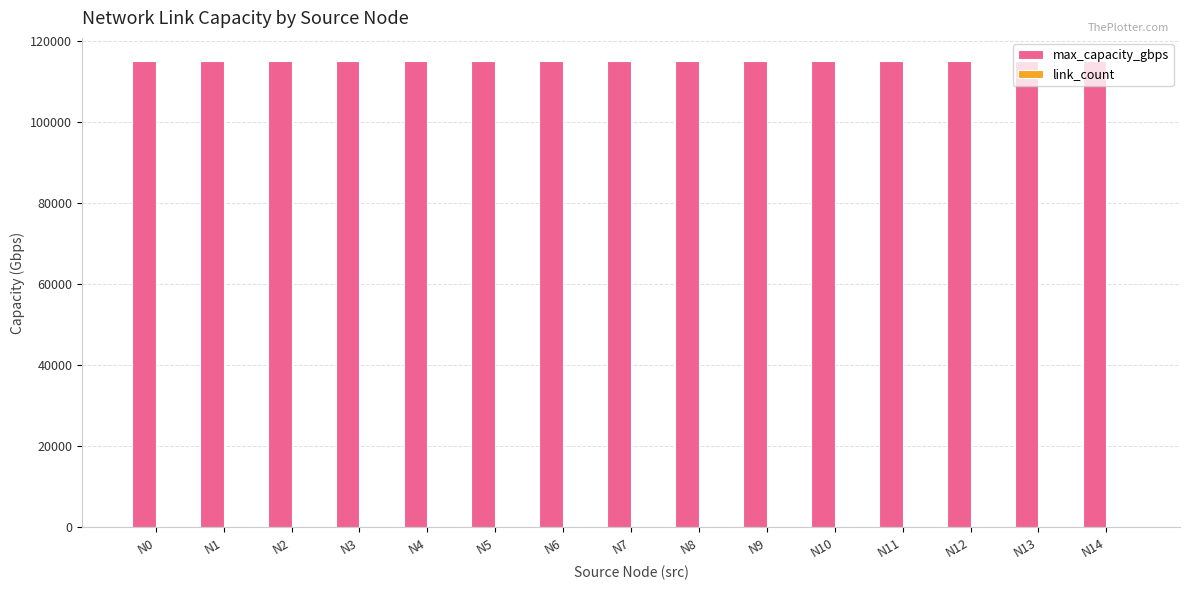

Which series has the largest total across all categories?

max_capacity_gbps